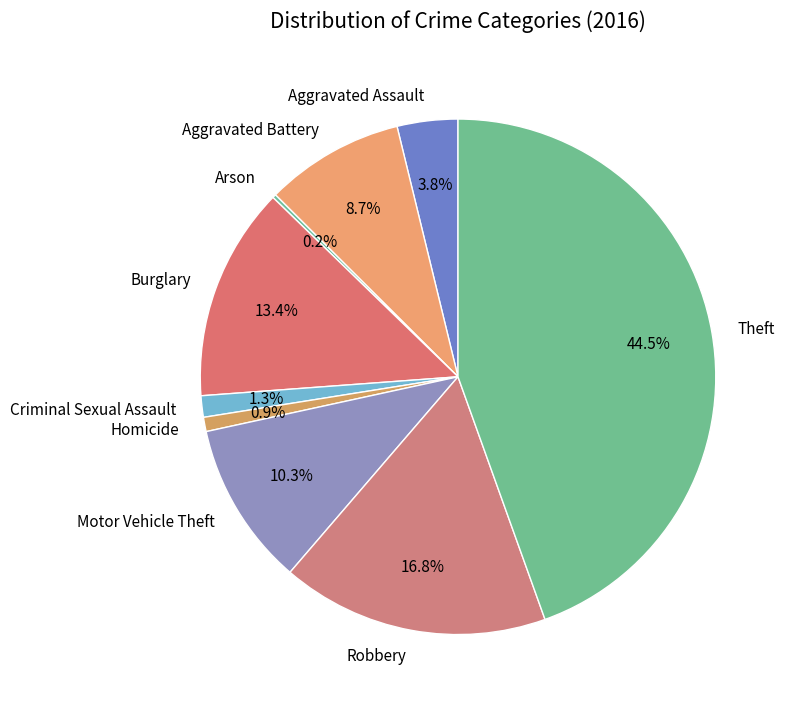

To the nearest percent, what percentage of the pie is Aggravated Assault?

4%